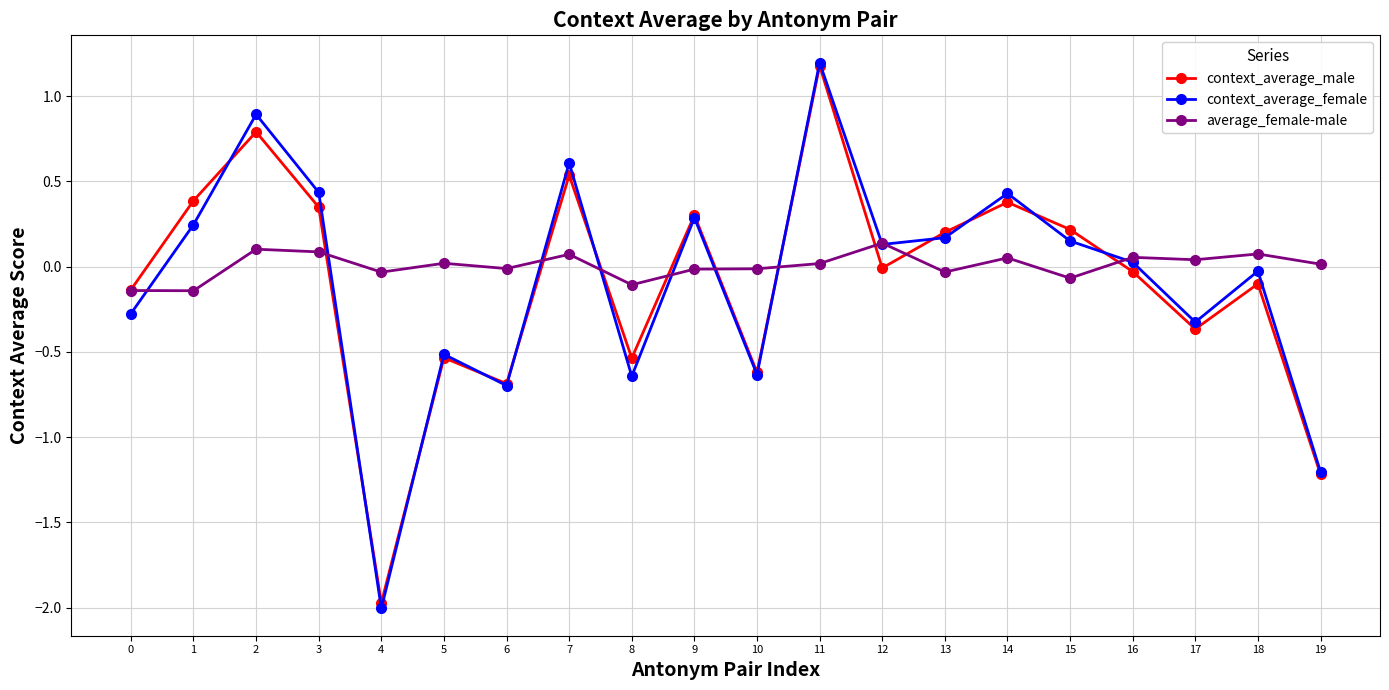

At which category is the sum across all series the highest?

11